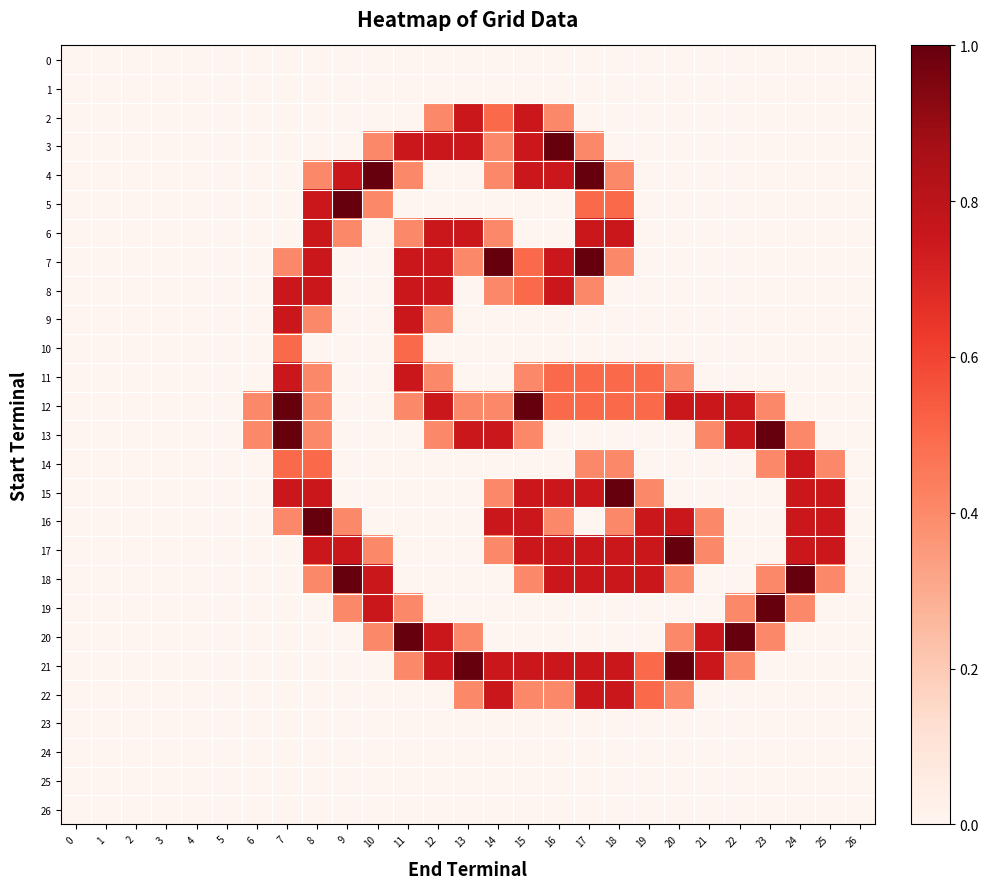

Rank the series at 16 from lowest to highest value.

0, 1, 5, 6, 9, 10, 13, 14, 19, 20, 23, 24, 25, 26, 2, 16, 22, 11, 12, 4, 7, 8, 15, 17, 18, 21, 3